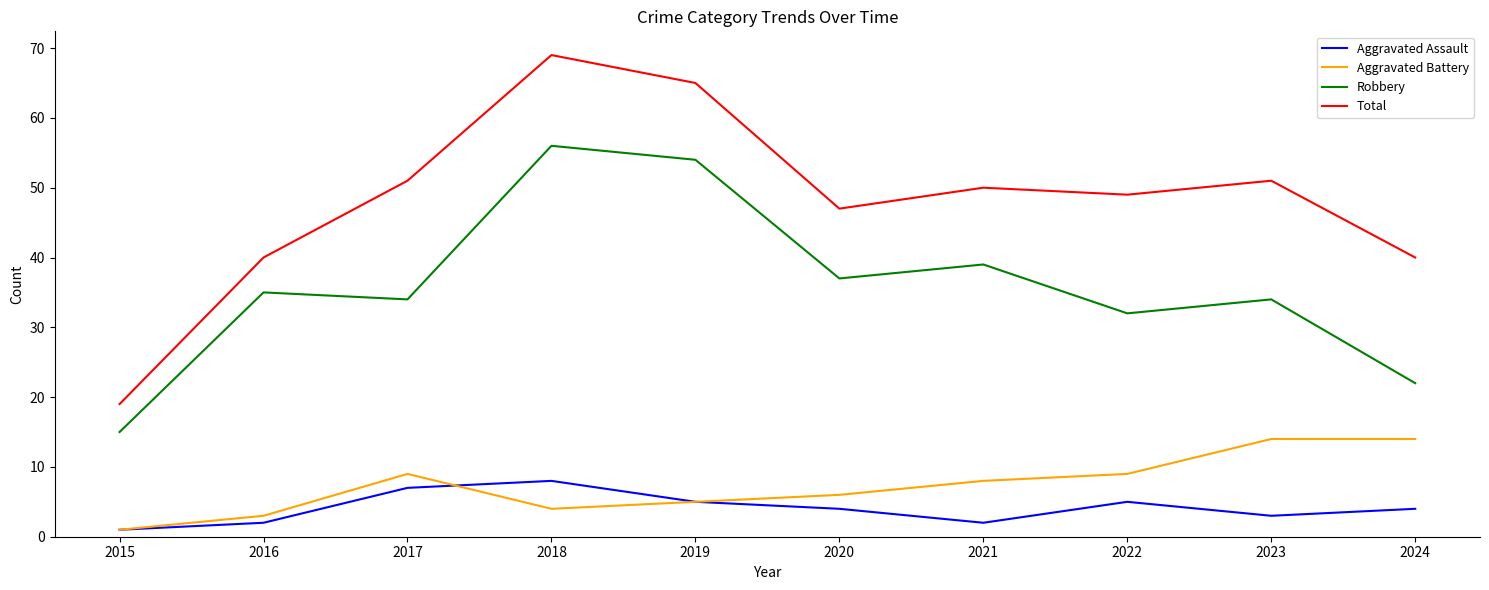

At 2018, list the series in order from smallest to largest.

Aggravated Battery, Aggravated Assault, Robbery, Total